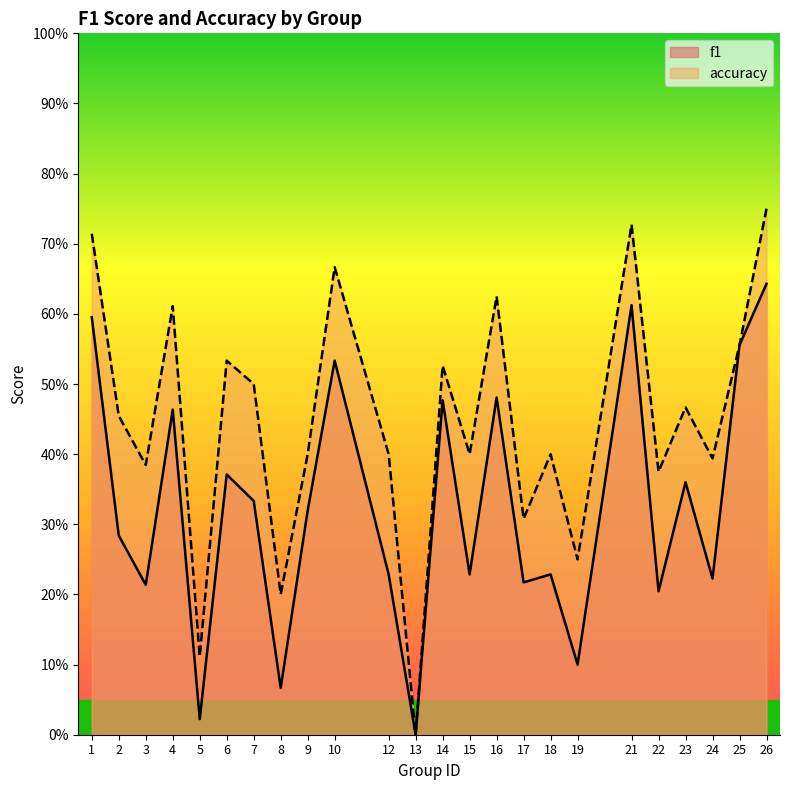

Which category has the highest value in the accuracy series?

26